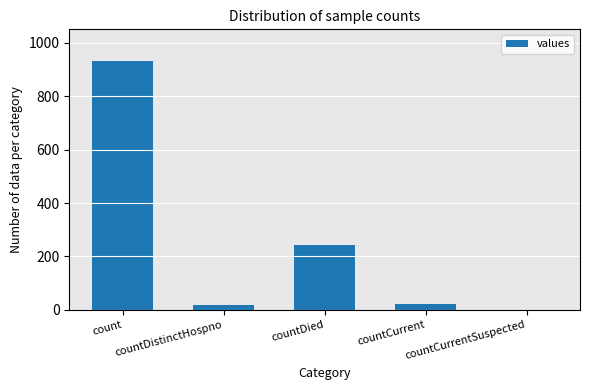

Reading left to right, list all the values displayed in this chart.

933	17	242	22	0